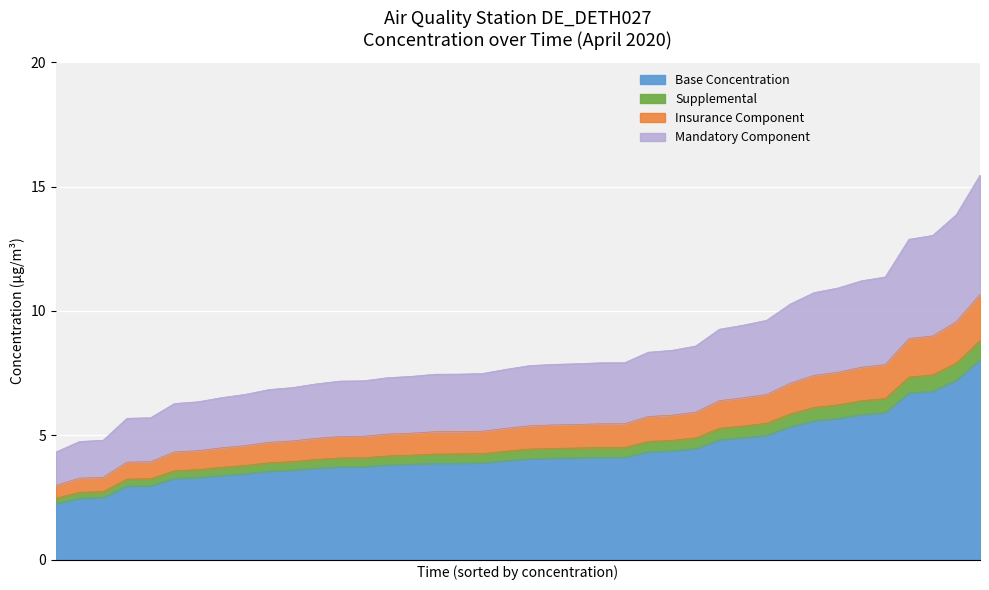

List the labels in order of value, smallest first.

2020-04-01 08:00, 2020-04-01 09:00, 2020-04-01 07:00, 2020-04-01 06:00, 2020-04-01 10:00, 2020-04-01 11:00, 2020-04-01 04:00, 2020-04-01 05:00, 2020-04-01 03:00, 2020-04-02 00:00, 2020-04-02 01:00, 2020-04-01 02:00, 2020-04-02 08:00, 2020-04-02 02:00, 2020-04-01 01:00, 2020-04-02 05:00, 2020-04-01 00:00, 2020-04-01 12:00, 2020-04-02 07:00, 2020-04-02 03:00, 2020-04-02 06:00, 2020-04-02 09:00, 2020-04-01 14:00, 2020-04-02 04:00, 2020-04-01 13:00, 2020-04-02 10:00, 2020-04-01 23:00, 2020-04-01 15:00, 2020-04-01 16:00, 2020-04-02 11:00, 2020-04-01 22:00, 2020-04-02 12:00, 2020-04-01 17:00, 2020-04-02 13:00, 2020-04-02 14:00, 2020-04-01 21:00, 2020-04-02 15:00, 2020-04-01 20:00, 2020-04-01 18:00, 2020-04-01 19:00